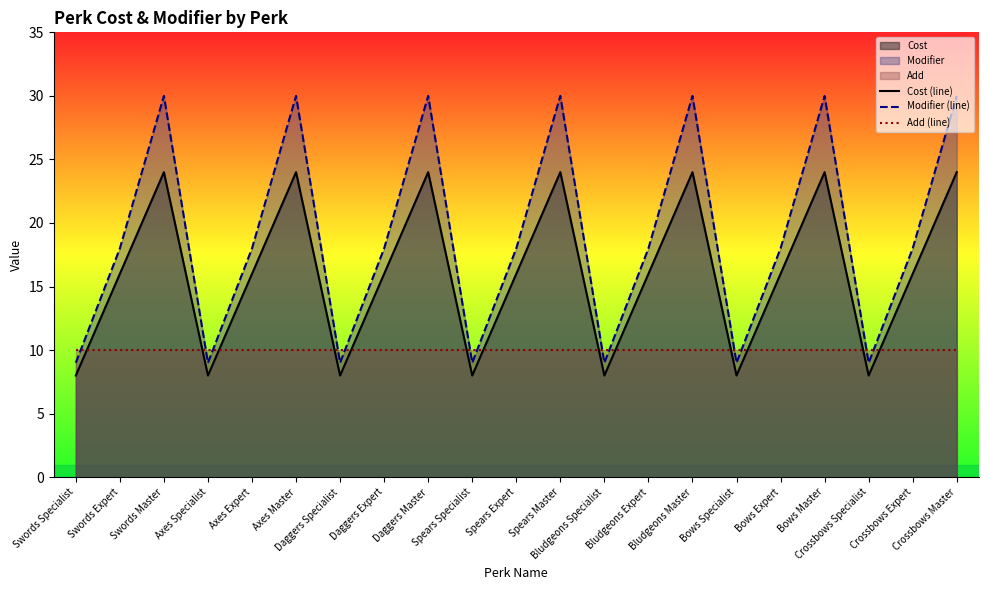

Reading left to right, transcribe all the data shown in this chart.

Cost (line): Swords Specialist=8	Swords Expert=16	Swords Master=24	Axes Specialist=8	Axes Expert=16	Axes Master=24	Daggers Specialist=8	Daggers Expert=16	Daggers Master=24	Spears Specialist=8	Spears Expert=16	Spears Master=24	Bludgeons Specialist=8	Bludgeons Expert=16	Bludgeons Master=24	Bows Specialist=8	Bows Expert=16	Bows Master=24	Crossbows Specialist=8	Crossbows Expert=16	Crossbows Master=24
Modifier (line): Swords Specialist=9	Swords Expert=18	Swords Master=30	Axes Specialist=9	Axes Expert=18	Axes Master=30	Daggers Specialist=9	Daggers Expert=18	Daggers Master=30	Spears Specialist=9	Spears Expert=18	Spears Master=30	Bludgeons Specialist=9	Bludgeons Expert=18	Bludgeons Master=30	Bows Specialist=9	Bows Expert=18	Bows Master=30	Crossbows Specialist=9	Crossbows Expert=18	Crossbows Master=30
Add (line): Swords Specialist=10	Swords Expert=10	Swords Master=10	Axes Specialist=10	Axes Expert=10	Axes Master=10	Daggers Specialist=10	Daggers Expert=10	Daggers Master=10	Spears Specialist=10	Spears Expert=10	Spears Master=10	Bludgeons Specialist=10	Bludgeons Expert=10	Bludgeons Master=10	Bows Specialist=10	Bows Expert=10	Bows Master=10	Crossbows Specialist=10	Crossbows Expert=10	Crossbows Master=10